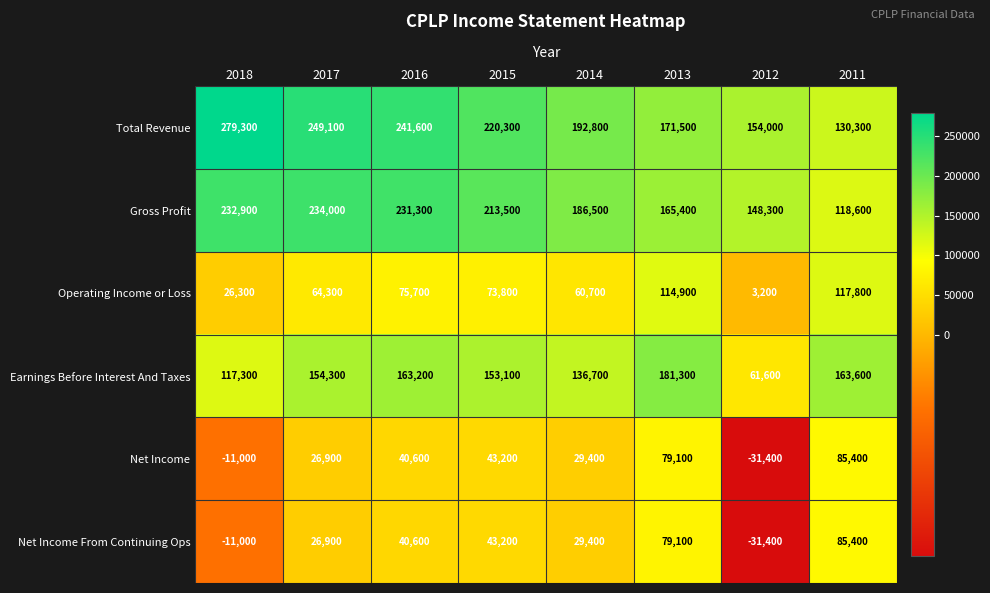

List the labels in order of Total Revenue value, smallest first.

2011, 2012, 2013, 2014, 2015, 2016, 2017, 2018